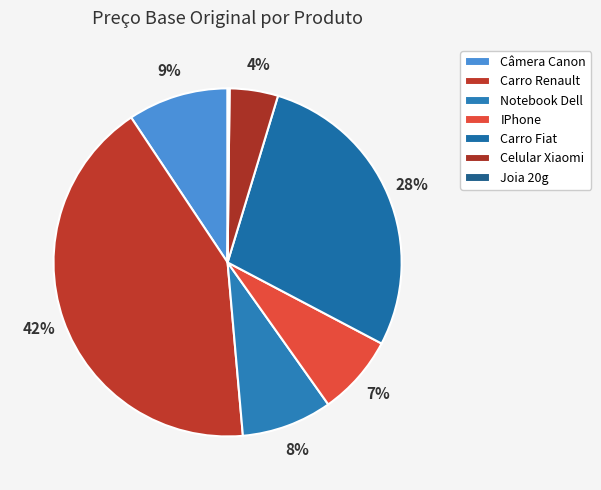

What is the total percentage of Carro Renault and Celular Xiaomi?

46.5%